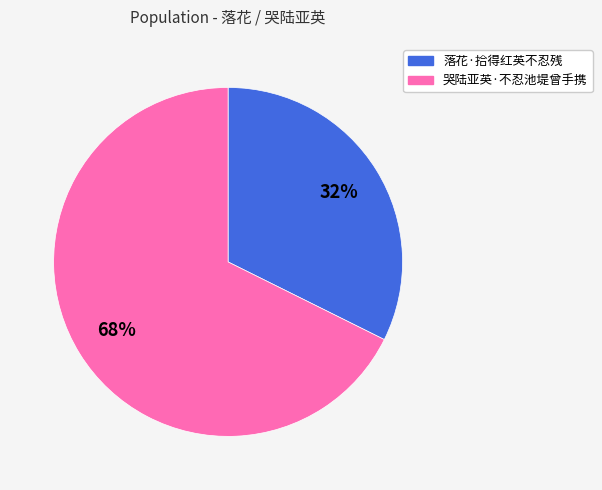

Is the sum of 落花·拾得红英不忍残 and 哭陆亚英·不忍池堤曾手携 greater than half?

Yes